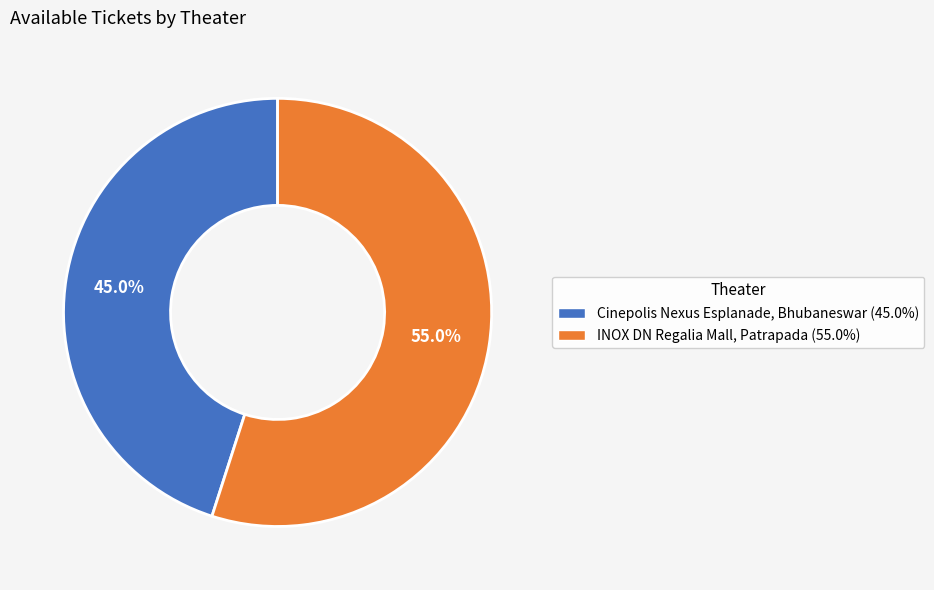

Count the number of slices in the pie.

2